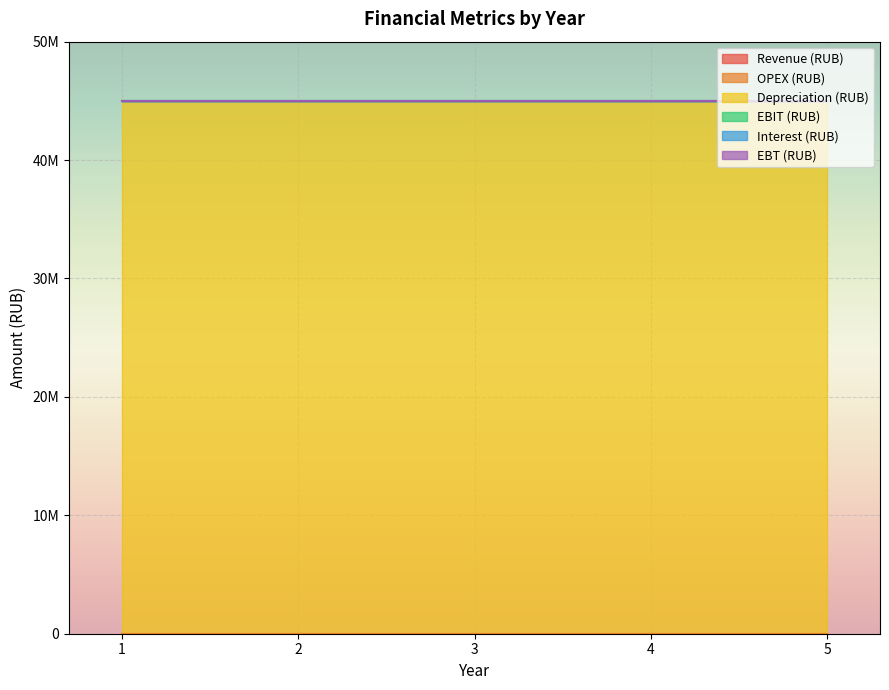

How many lines are shown in the chart?

6